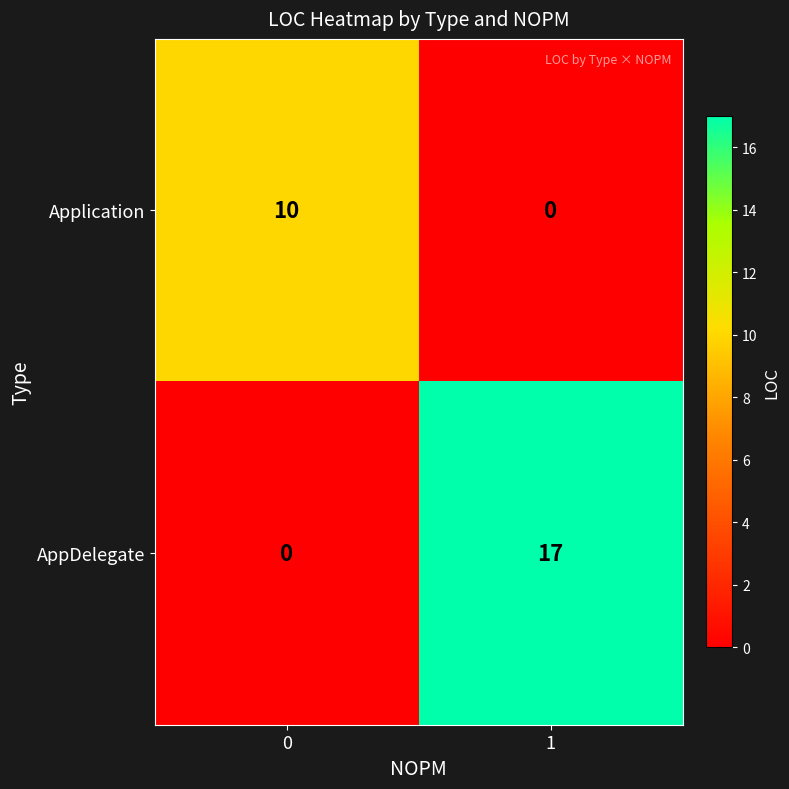

The AppDelegate series shows 0 at 0. True or false?

True